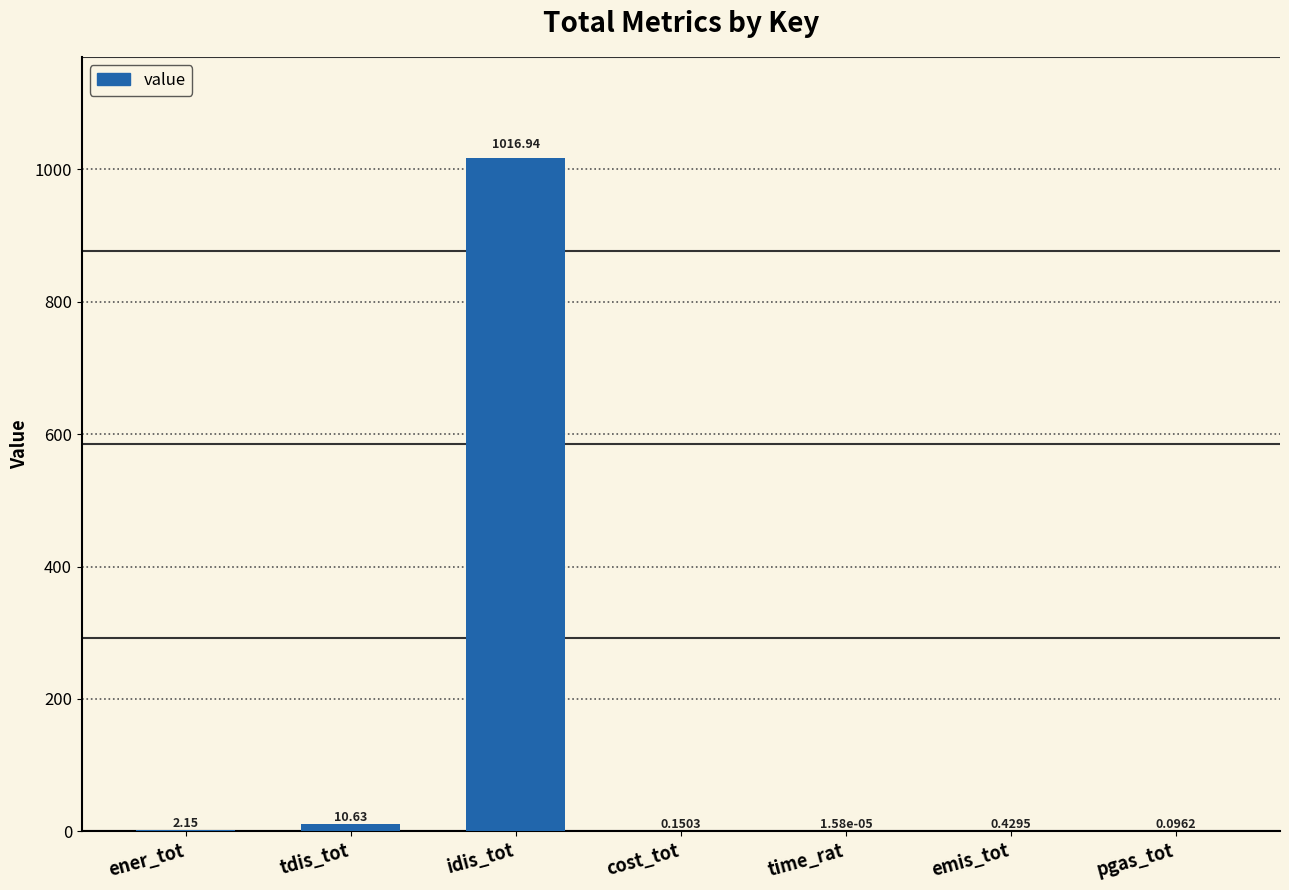

What is the sum of the values at idis_tot and tdis_tot?

1027.6